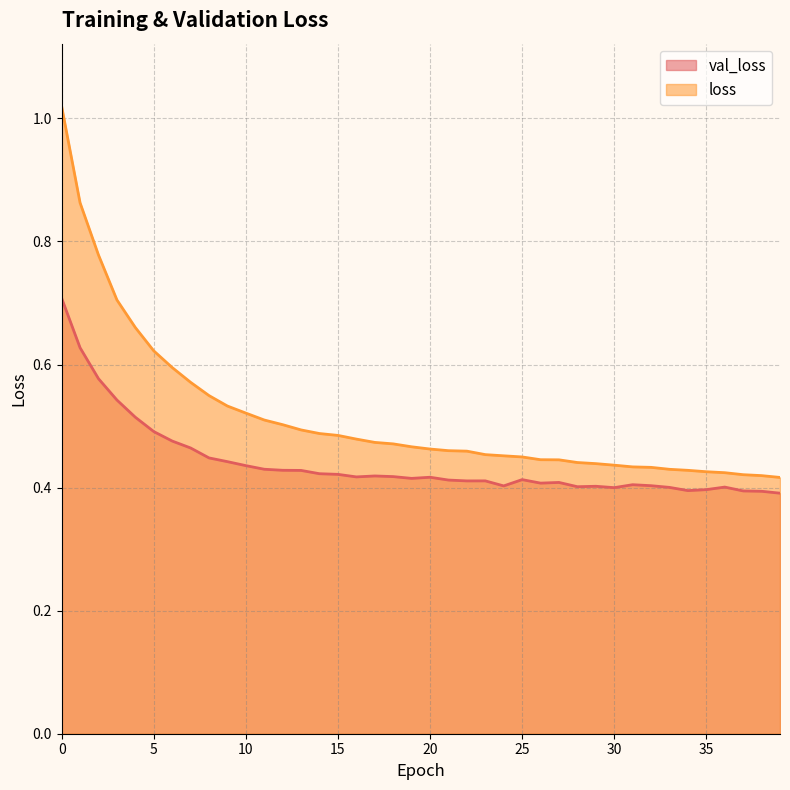

Which series has the largest range (max minus min)?

loss